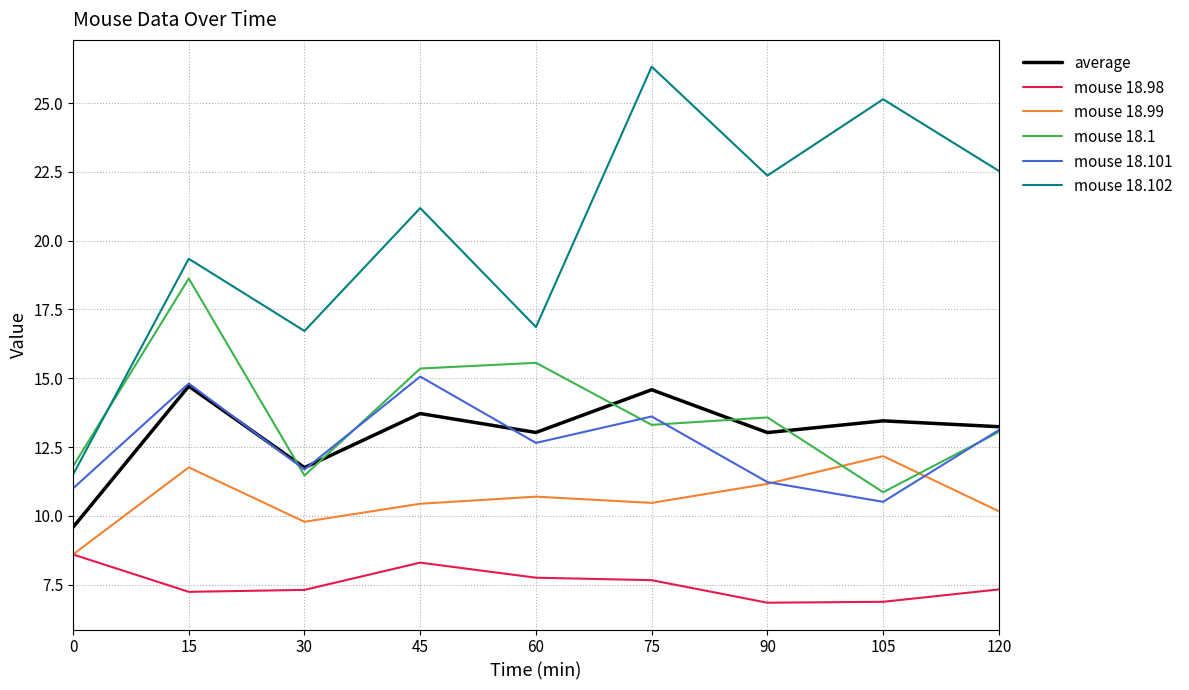

Is the value of average at 45 greater than the value of mouse 18.98 at 120?

Yes